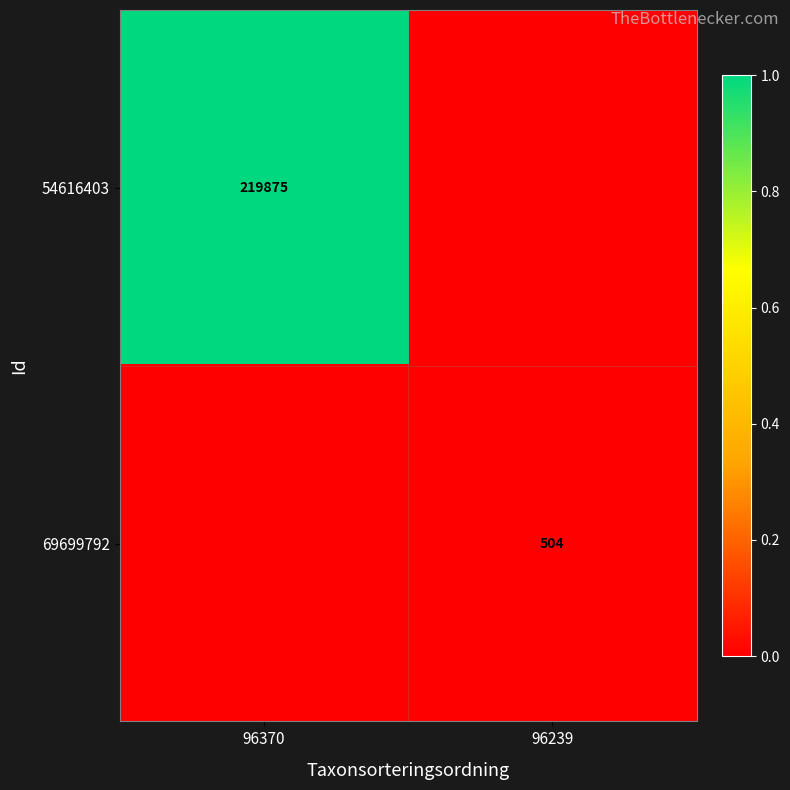

True or false: 54616403 has a value of 345970 at 96370.

False